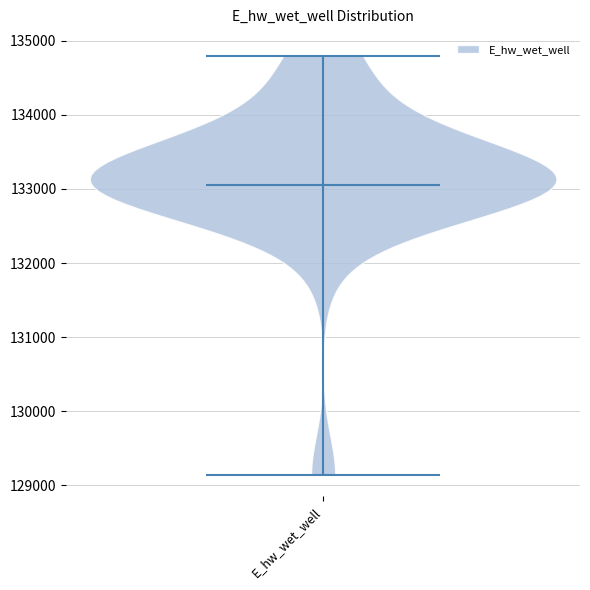

Read this violin plot against the y-axis: where its median line is, and the lowest and highest points the violin reaches. The values are not printed on the chart, so give them approximately, as read against the axis.

median line 133100, lowest point 129100, highest point 134800